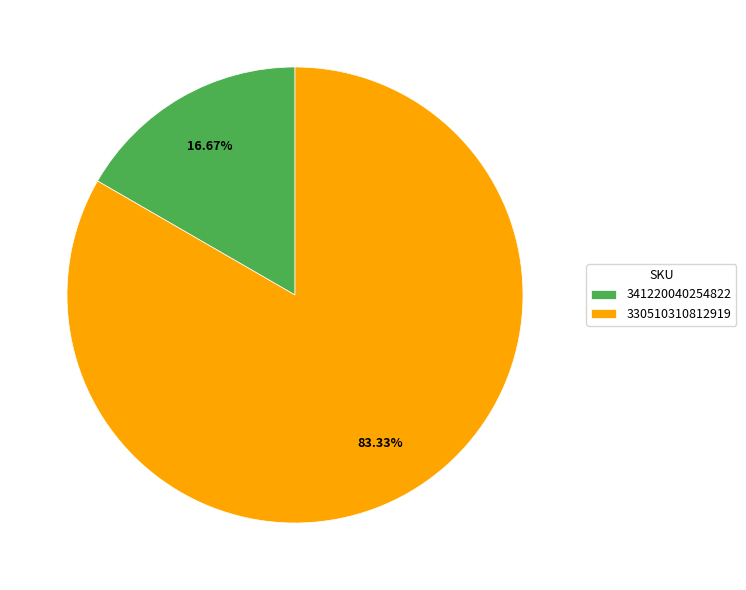

To the nearest percent, what portion does 330510310812919 represent?

83%